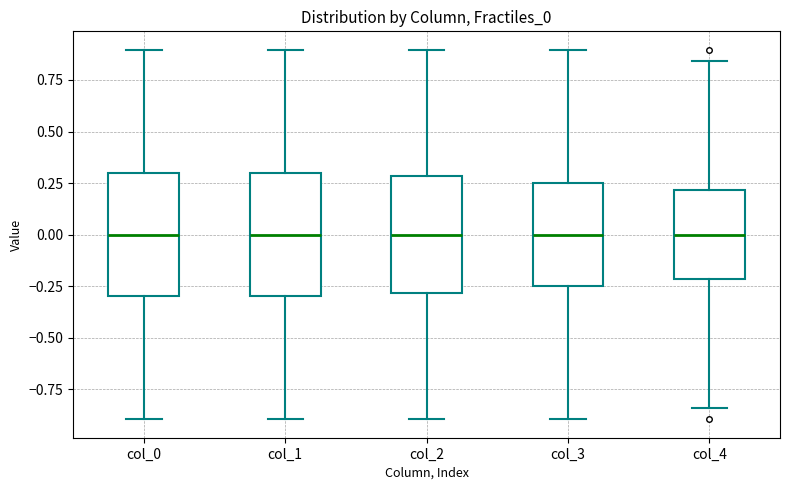

Where does the median line of the box for col_3 sit on the y-axis? The values are not printed on the chart, so give them approximately, as read against the axis.

0.00